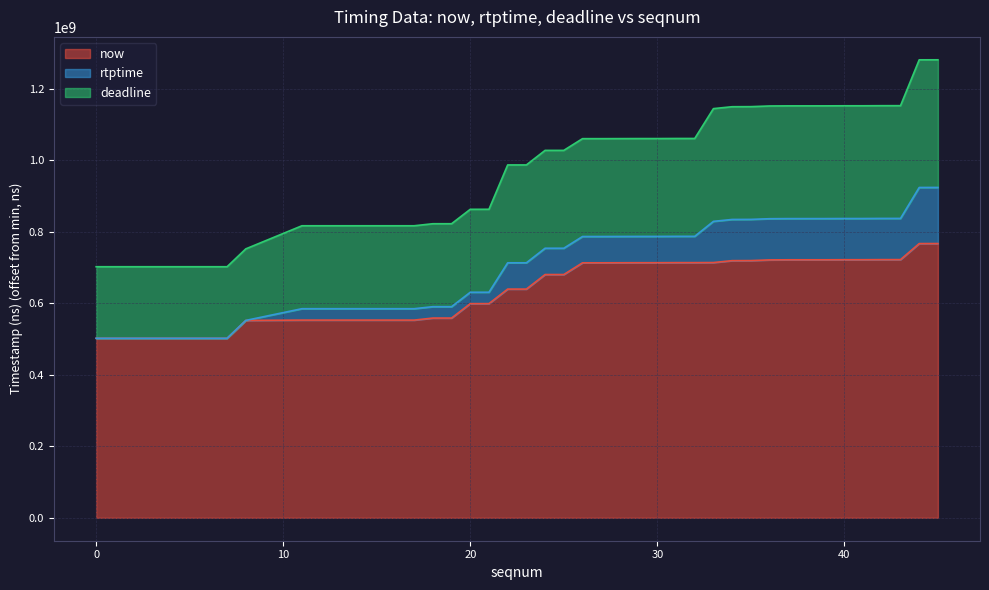

What is the difference between the maximum and minimum values in the now series?

264805000